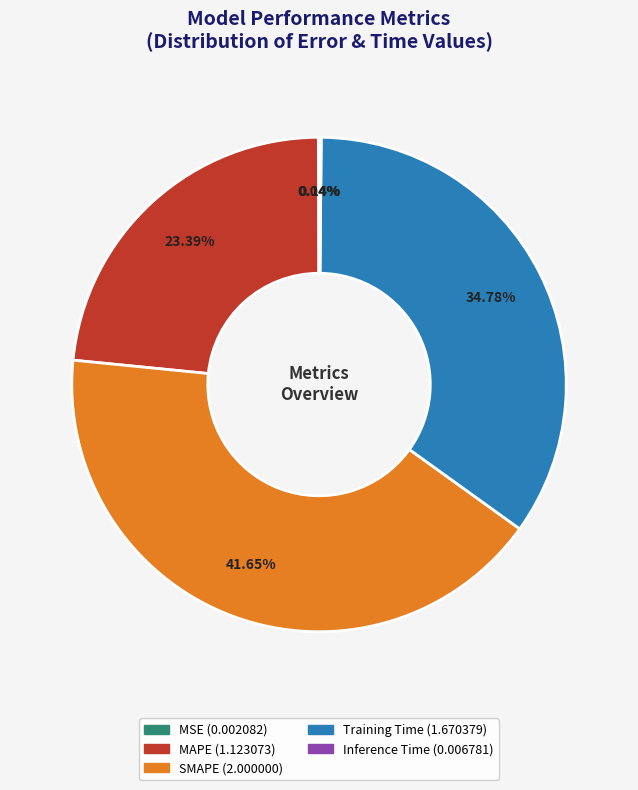

What percentage is the SMAPE slice, to the nearest percent?

42%